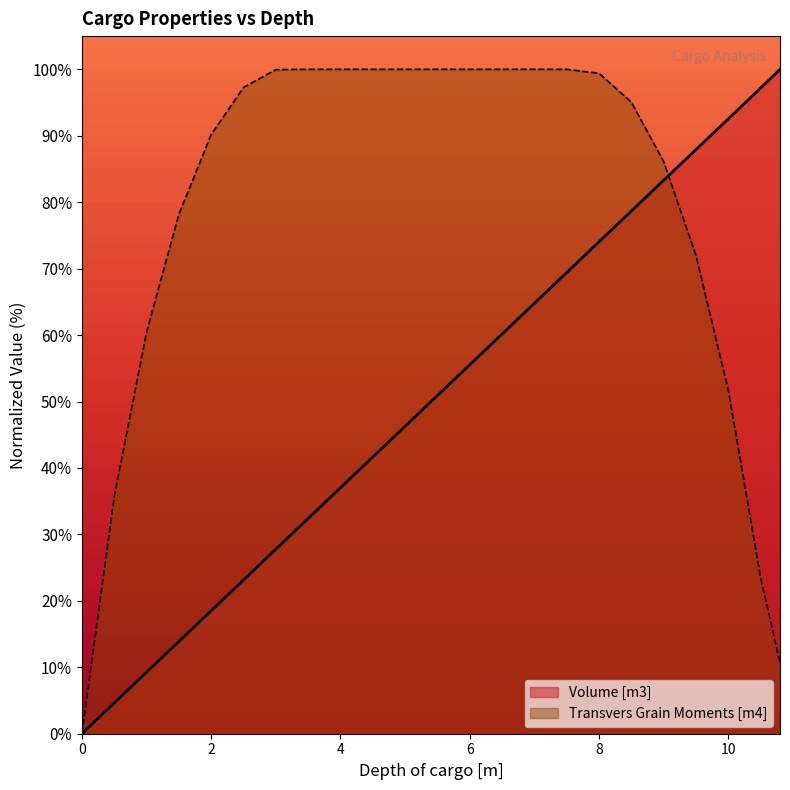

Count the number of categories in the chart.

23